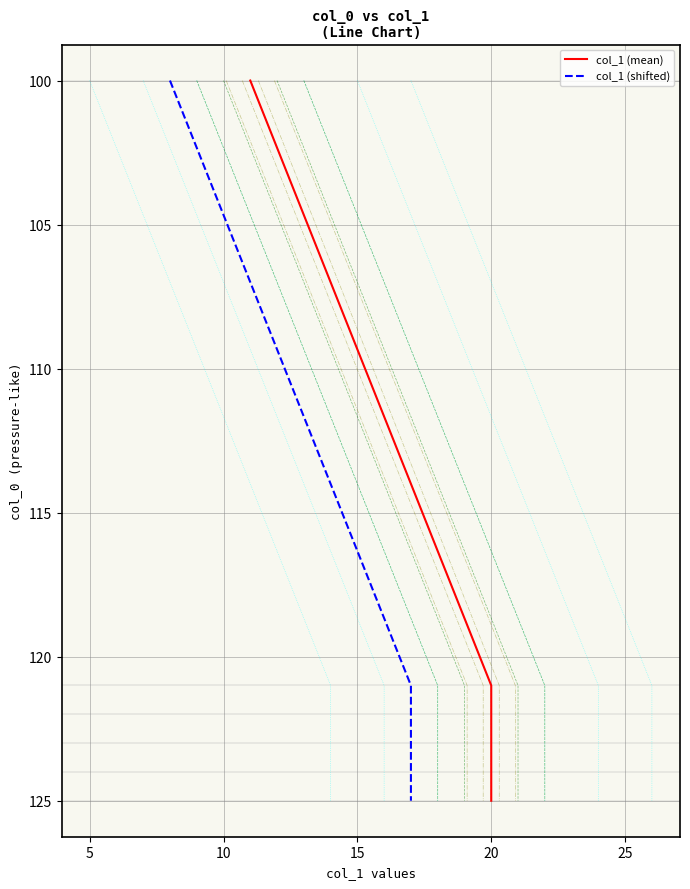

True or false: col_1 (mean) has more than 0 points higher than both neighbors.

False